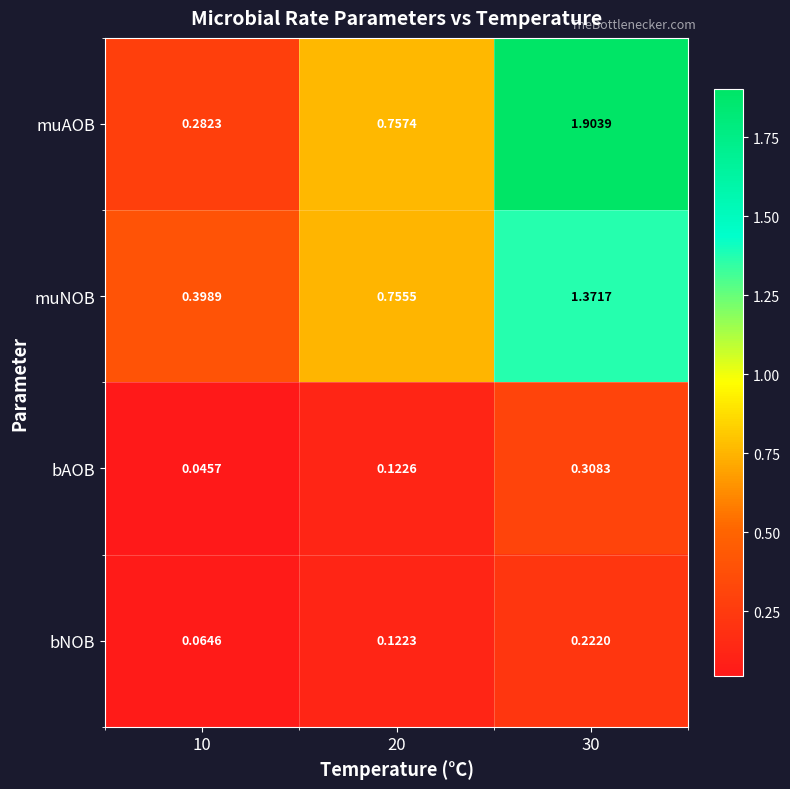

At how many categories does at least one series exceed 1?

1